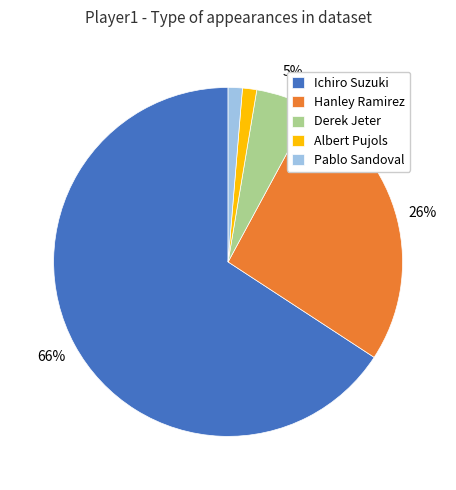

What is the largest slice in the pie chart?

Ichiro Suzuki